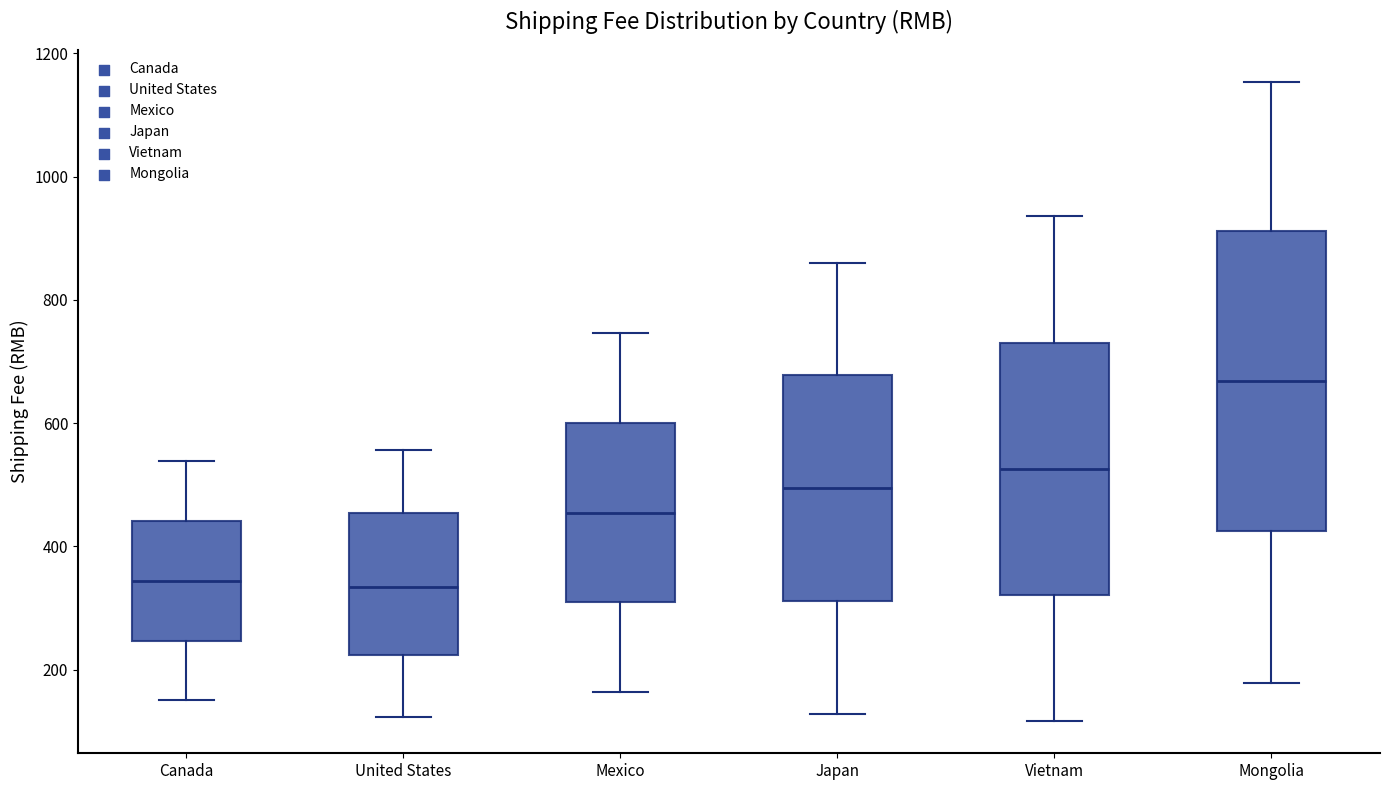

Reading left to right, read every box against the y-axis: the position of its median line, the range the box covers, and the ends of its whiskers. The values are not printed on the chart, so give them approximately, as read against the axis.

Canada: median 340, box 240 to 440, whiskers 160 to 540
United States: median 340, box 220 to 460, whiskers 120 to 560
Mexico: median 460, box 300 to 600, whiskers 160 to 740
Japan: median 500, box 320 to 680, whiskers 120 to 860
Vietnam: median 520, box 320 to 740, whiskers 120 to 940
Mongolia: median 660, box 420 to 920, whiskers 180 to 1160